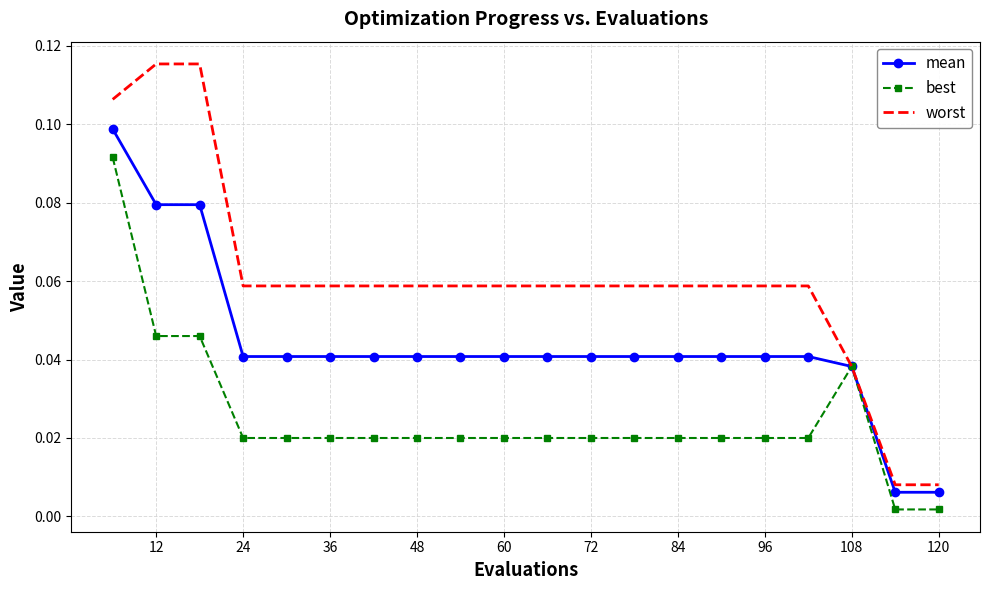

What are all the series names shown in the legend?

mean, best, worst